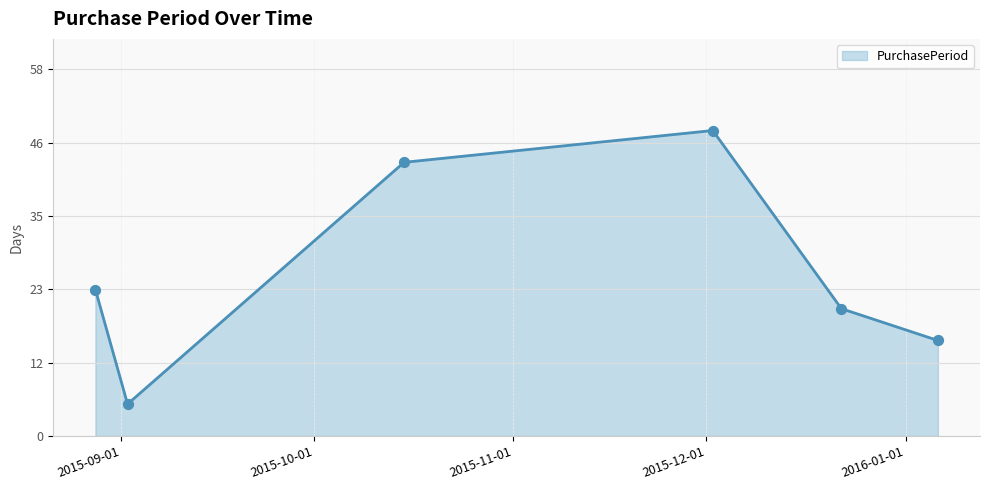

True or false: the data has more than 0 interior local peaks.

True